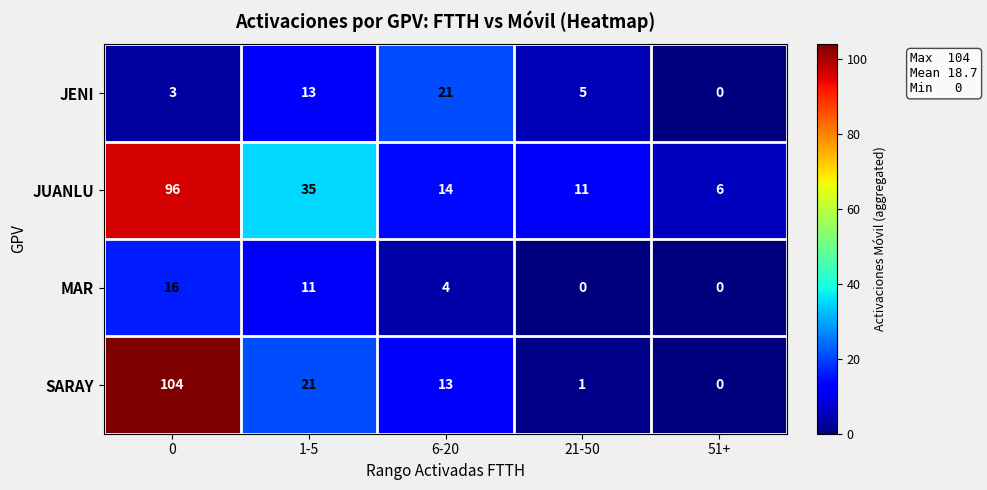

How many categories are shown in the chart?

5